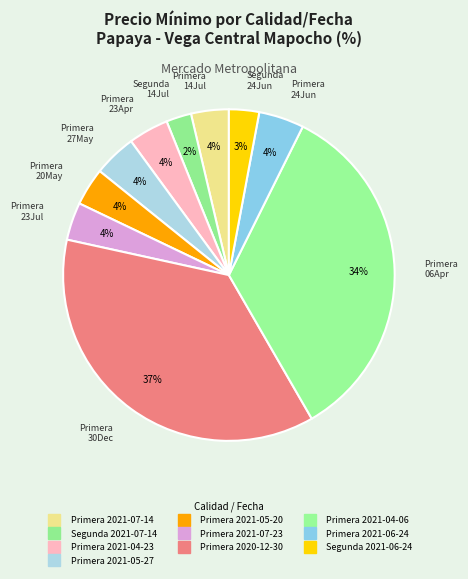

To the nearest percent, what is the average slice percentage?

10%